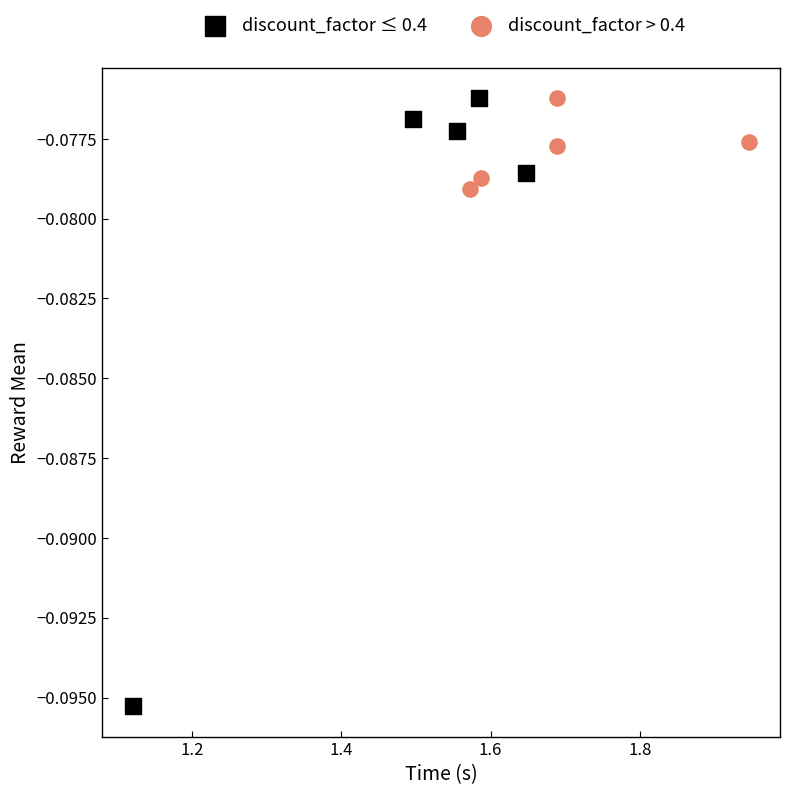

Which series has the widest spread of Y values?

discount_factor ≤ 0.4